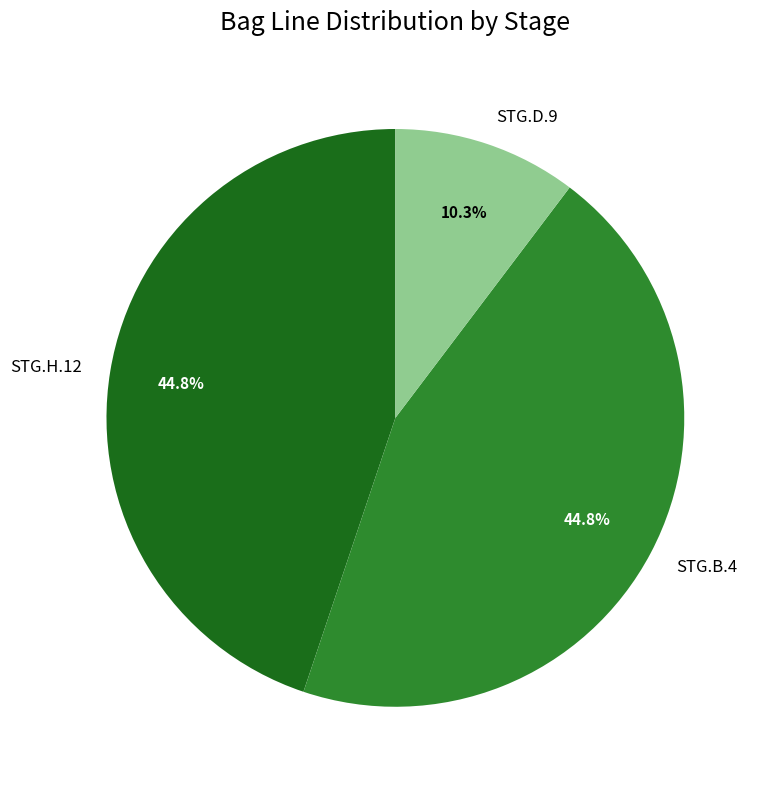

Which category has the smallest portion of the pie?

STG.D.9